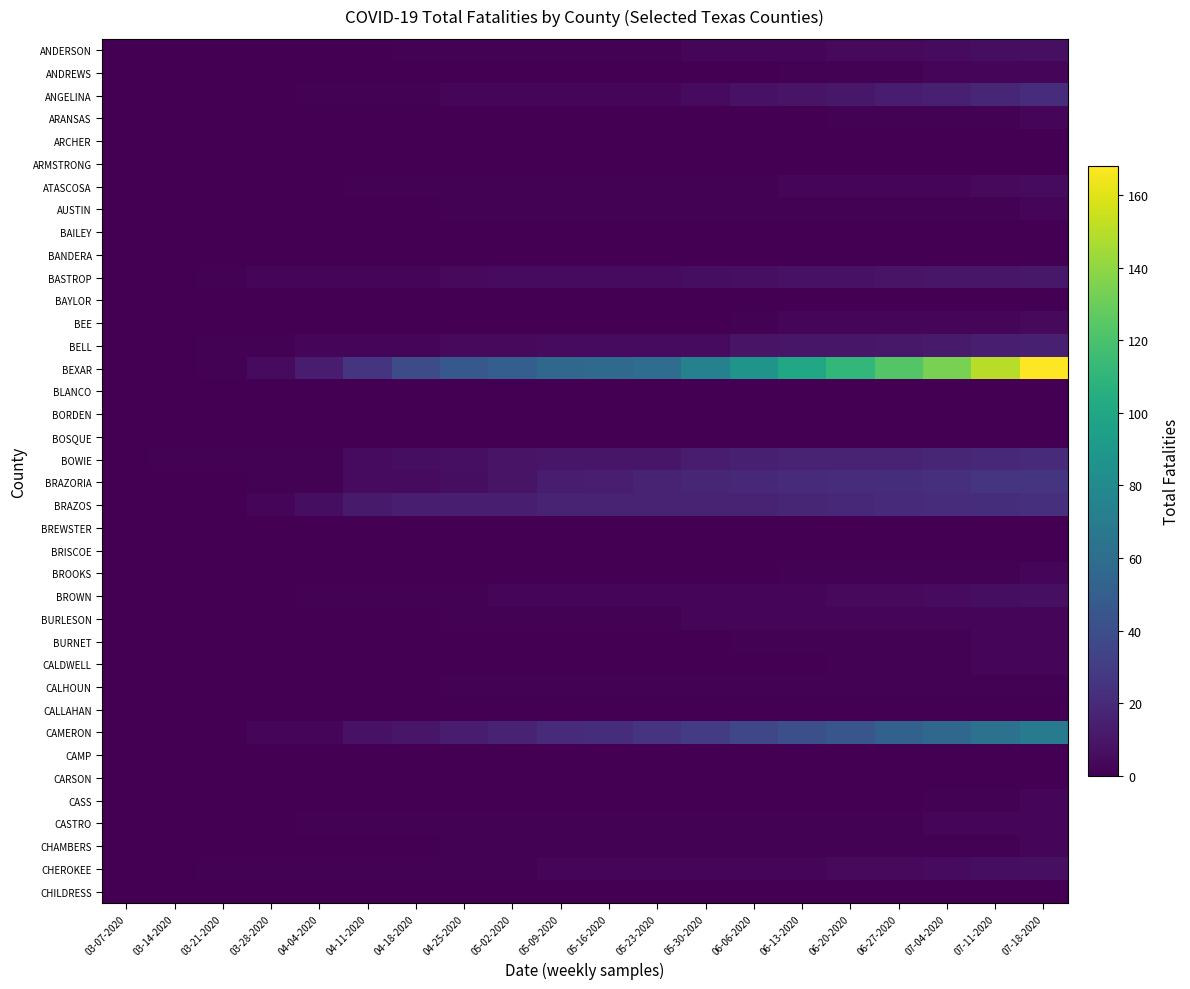

What is the difference between the highest and lowest values at 07-11-2020?

150